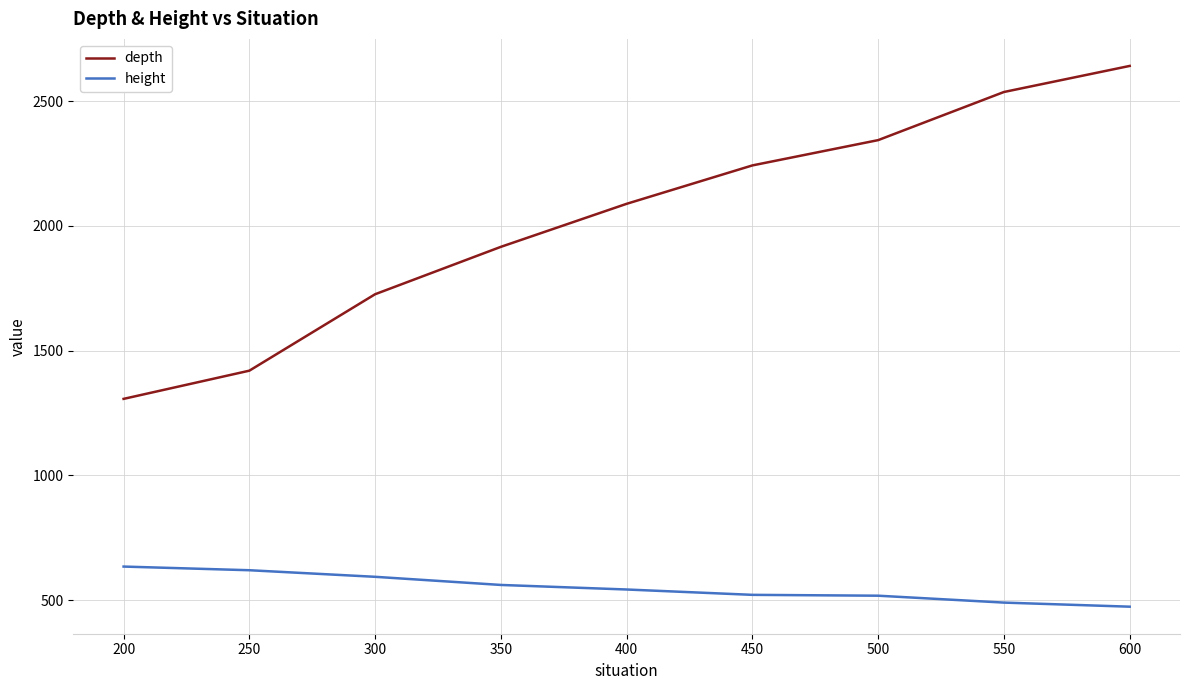

What is the difference between the second highest and second lowest values in the height series?

129.7